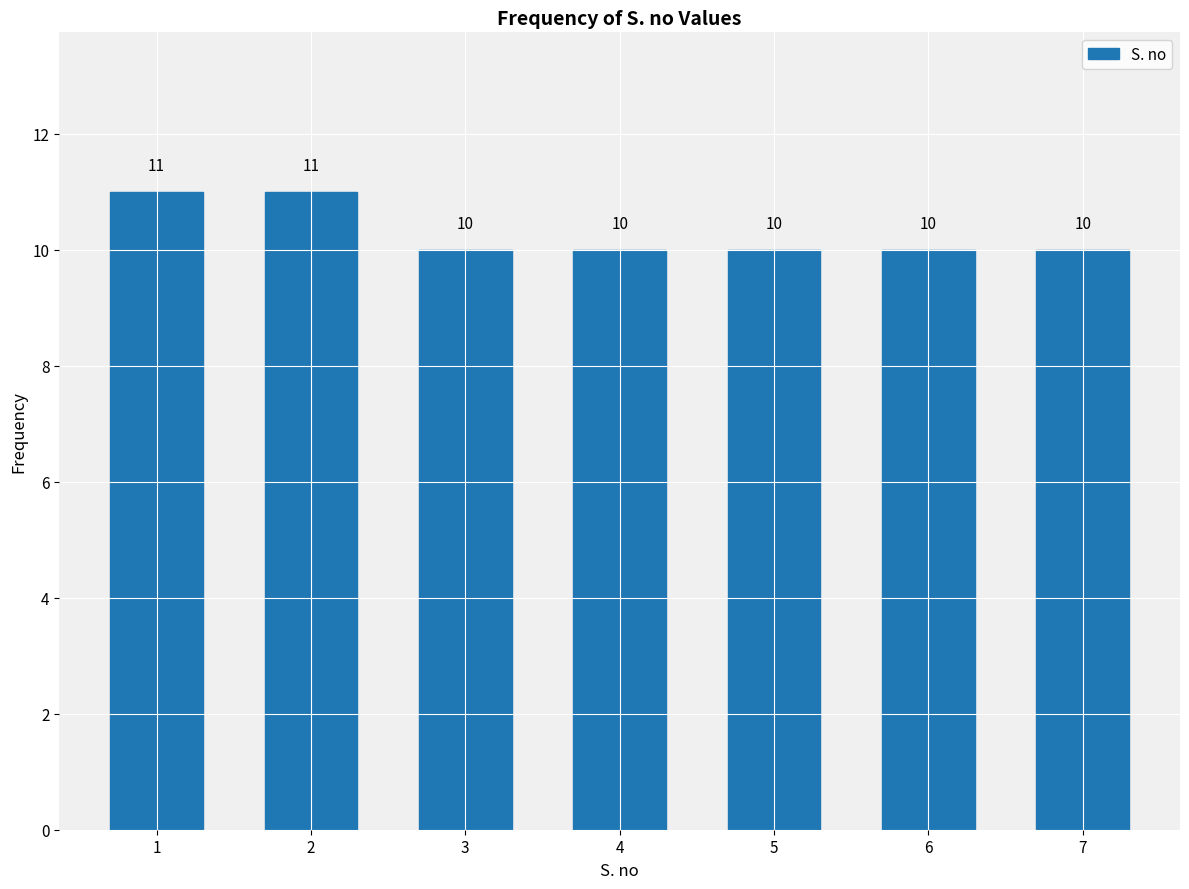

Reading left to right, what are all the values shown in this chart?

1=11	2=11	3=10	4=10	5=10	6=10	7=10